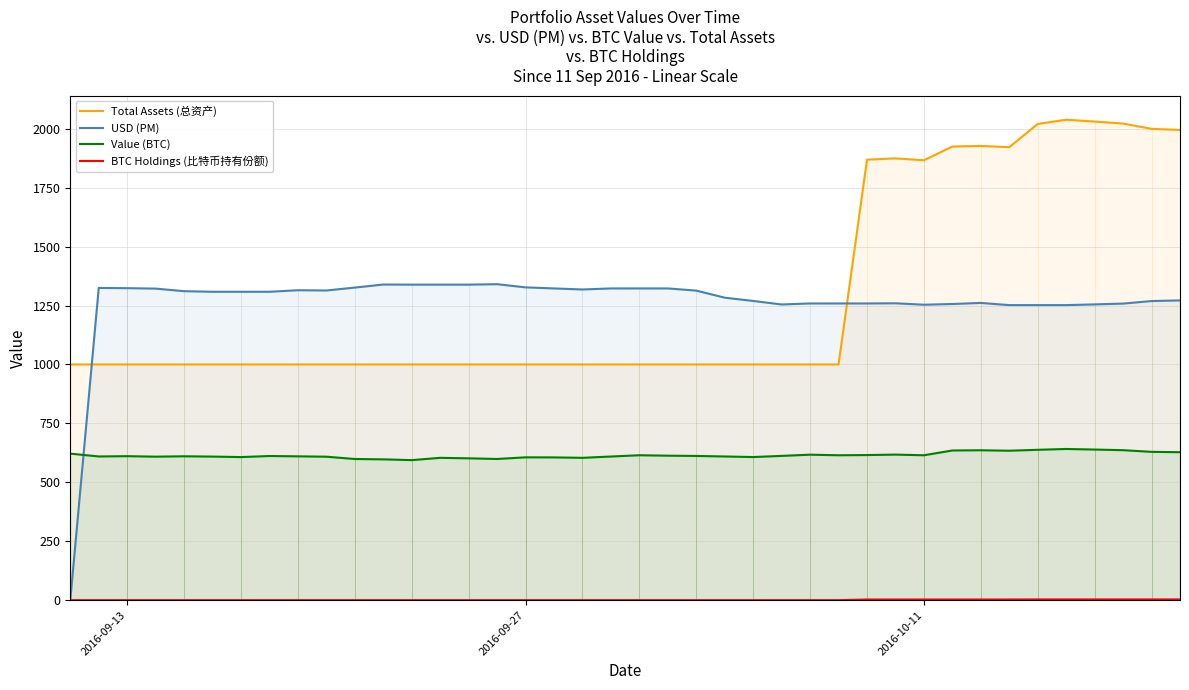

Reading left to right, what are all the values shown in this chart?

Total Assets (总资产): 1000.0	1000.0	1000.0	1000.0	1000.0	1000.0	1000.0	1000.0	1000.0	1000.0	1000.0	1000.0	1000.0	1000.0	1000.0	1000.0	1000.0	1000.0	1000.0	1000.0	1000.0	1000.0	1000.0	1000.0	1000.0	1000.0	1000.0	1000.0	1868.8	1874.2	1866.3	1924.5	1927.2	1921.6	2020.3	2038.3	2030.5	2022.0	1999.6	1994.8
USD (PM): 0.0	1324.6	1323.7	1321.8	1310.8	1308.3	1308.3	1308.3	1314.8	1313.8	1326.1	1339.1	1338.7	1338.7	1338.7	1340.5	1327.0	1322.5	1318.1	1322.5	1322.5	1322.5	1313.3	1283.3	1269.4	1254.5	1258.8	1258.8	1258.8	1259.5	1253.5	1256.5	1261.0	1251.8	1251.8	1251.8	1254.8	1258.2	1269.0	1271.7
Value (BTC): 621.6	609.7	610.9	608.8	610.4	609.1	607.0	611.6	610.2	608.7	598.9	597.4	594.1	603.9	601.7	599.0	606.0	605.7	603.9	609.4	614.8	613.0	611.9	609.6	607.2	612.1	617.2	614.7	615.6	617.5	614.8	635.0	636.0	634.0	637.9	641.4	639.0	636.3	629.2	627.7
BTC Holdings (比特币持有份额): 0.0	0.0	0.0	0.0	0.0	0.0	0.0	0.0	0.0	0.0	0.0	0.0	0.0	0.0	0.0	0.0	0.0	0.0	0.0	0.0	0.0	0.0	0.0	0.0	0.0	0.0	0.0	0.0	2.9	2.9	2.9	2.9	2.9	2.9	3.2	3.2	3.2	3.2	3.2	3.2